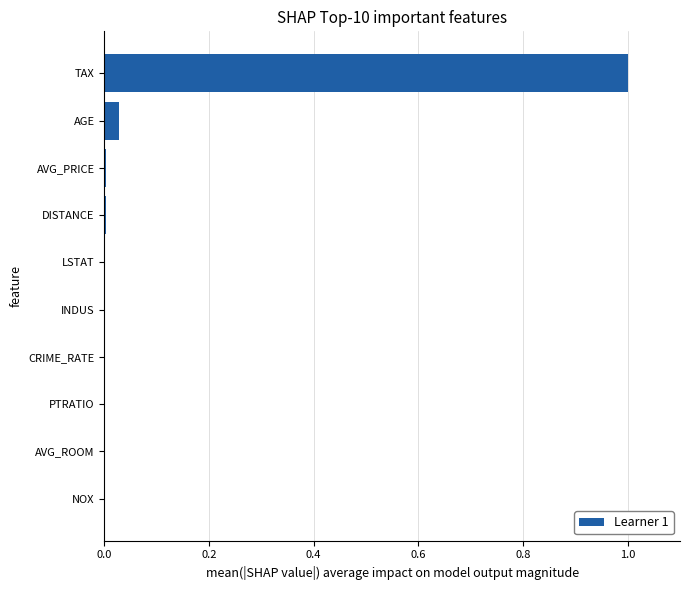

The value at CRIME_RATE is 0.0. True or false?

True